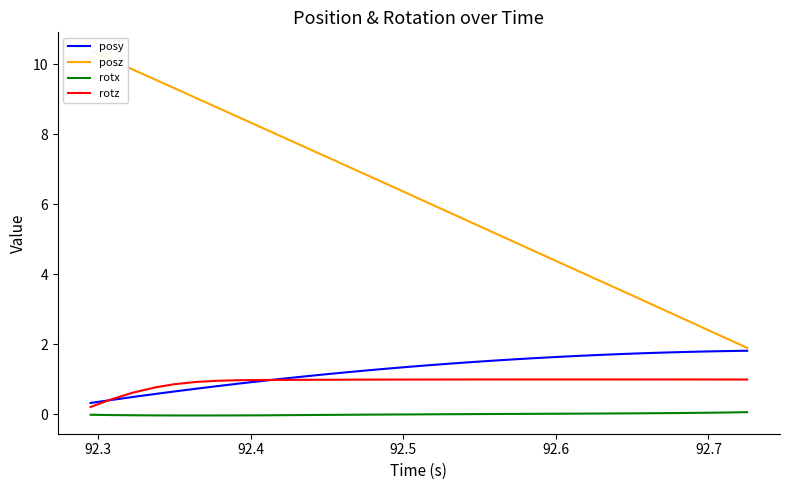

What is the value of the rotz point at the 14th from the left?

1.0